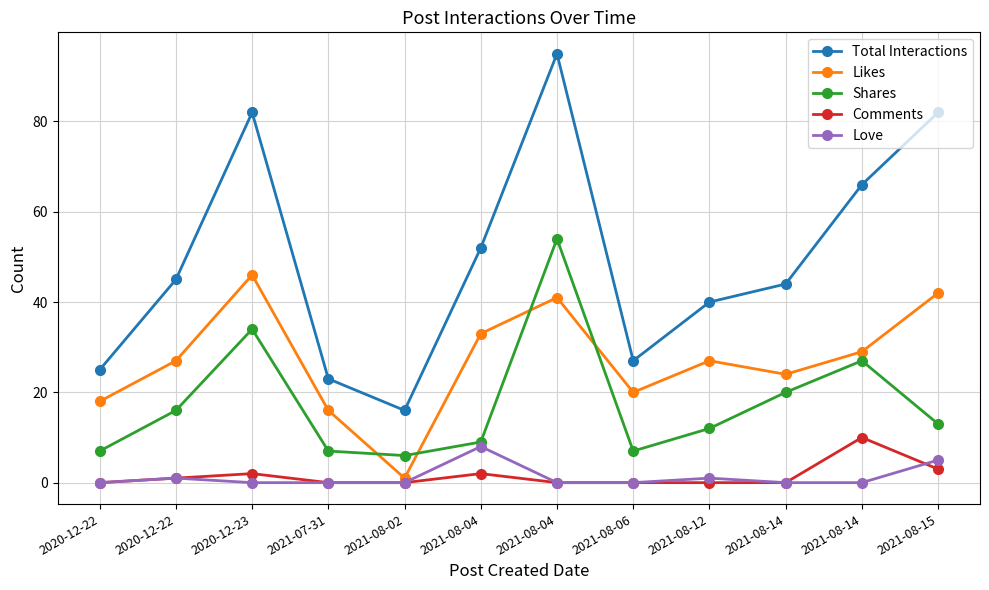

What is the label of the 11th point from the left?

2021-08-14